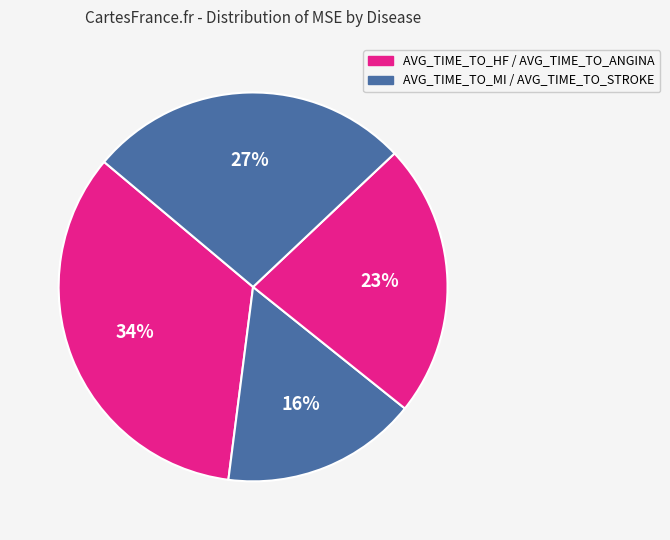

Count the number of slices in the pie.

4